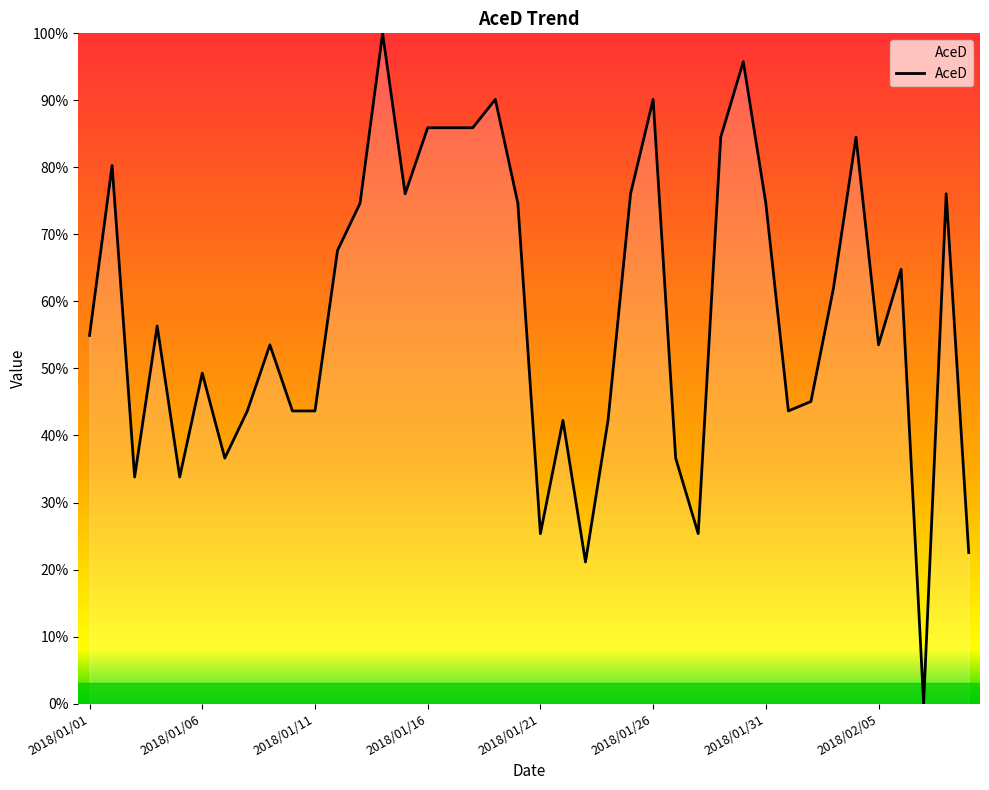

What is the difference between the maximum and minimum values?

100.0